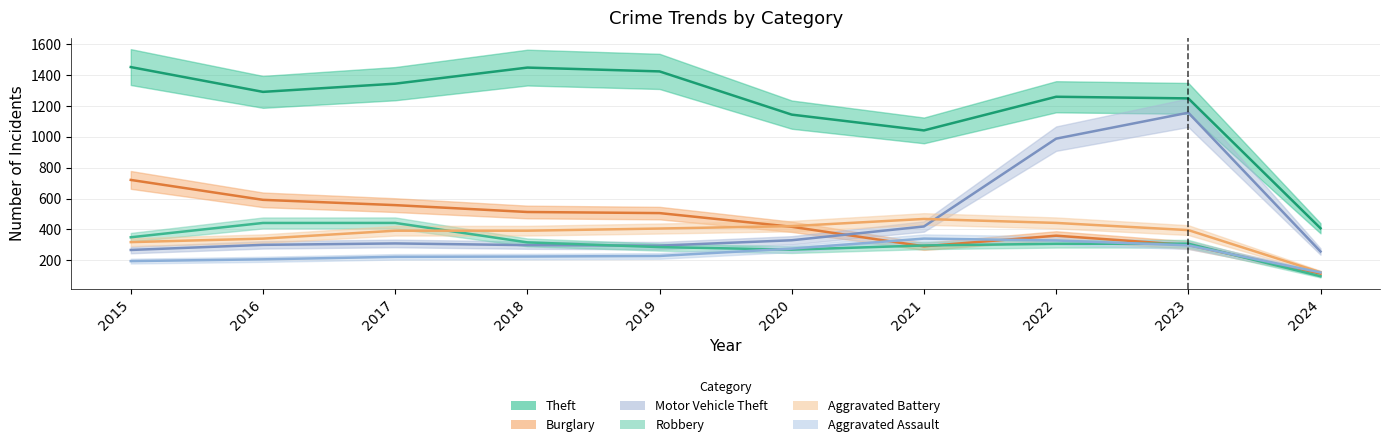

Is the value of Motor Vehicle Theft at 2023 greater than the value of Burglary at 2016?

Yes